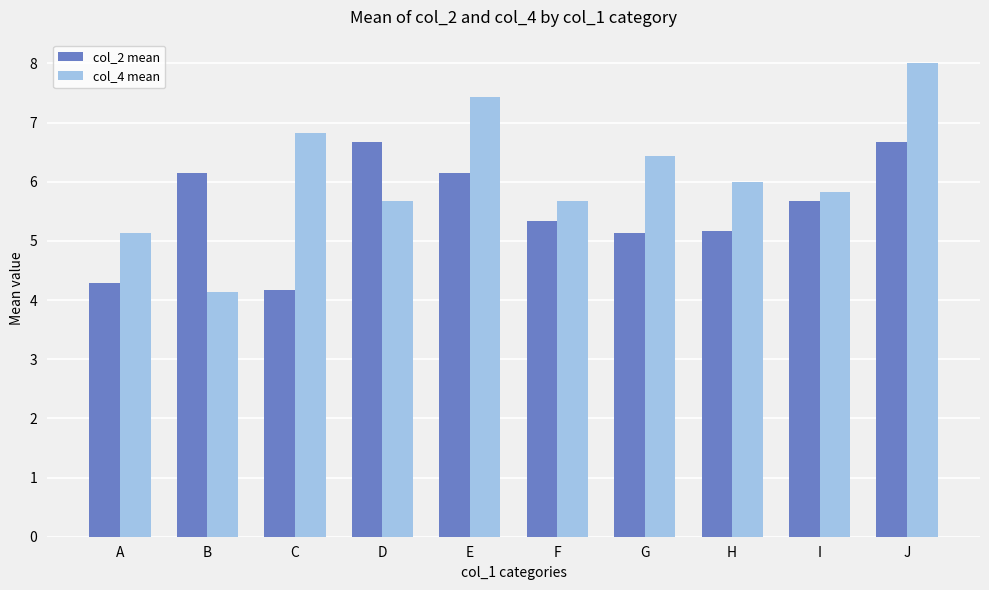

What is the spread (max minus min) of values at E?

1.3